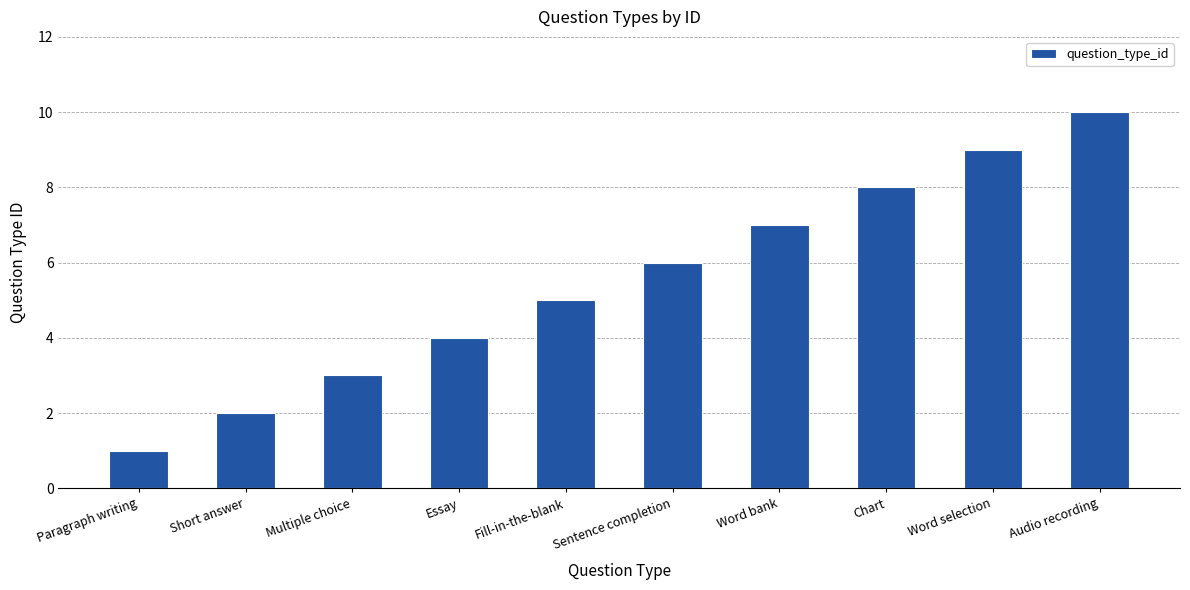

Reading right to left, list all the values displayed in this chart.

10	9	8	7	6	5	4	3	2	1